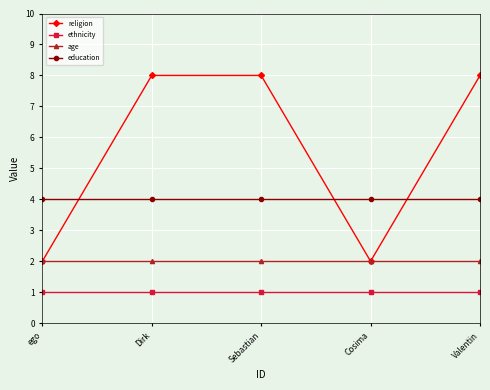

What is the value of the education point at the 3rd from the left?

4